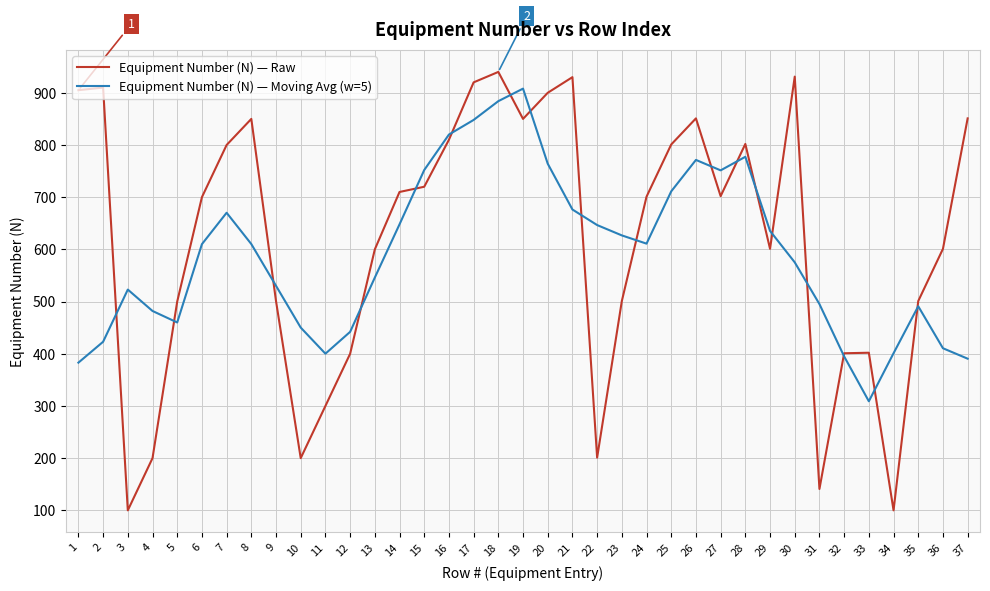

Between 11 and 20, which series saw the biggest shift?

Equipment Number (N) — Raw